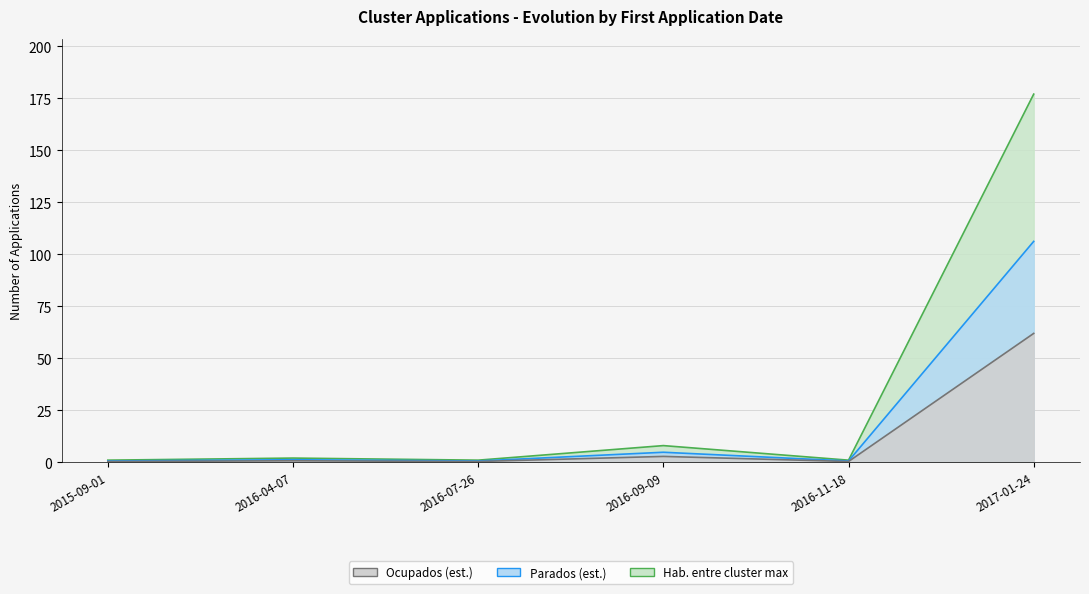

How many distinct data groups are displayed?

1